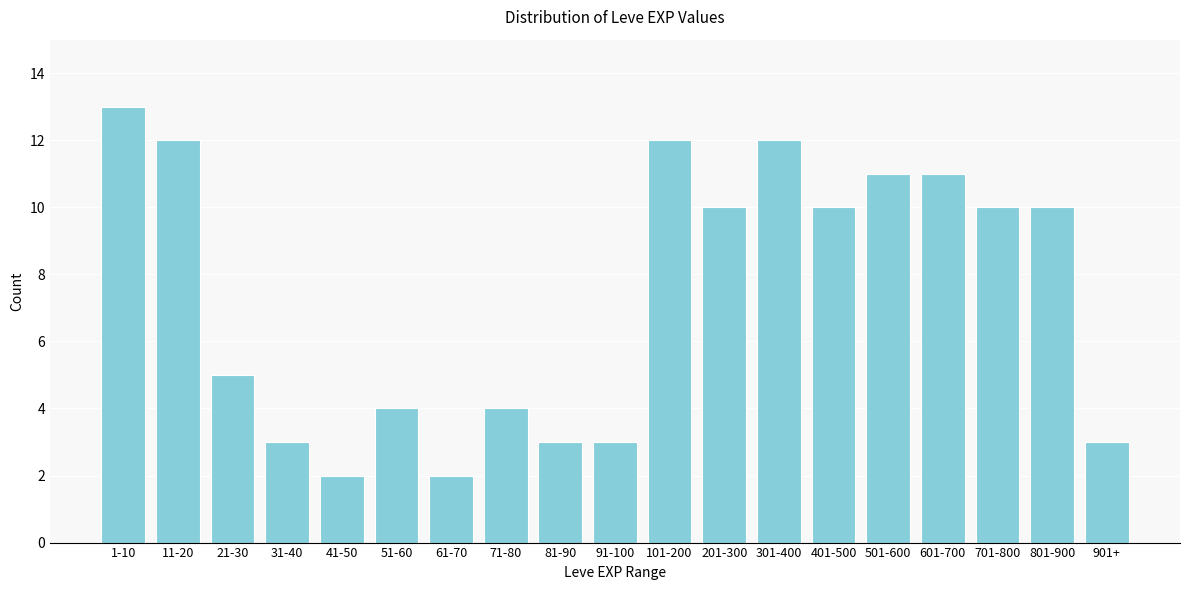

Reading left to right, extract all data points from this chart.

1-10=13	11-20=12	21-30=5	31-40=3	41-50=2	51-60=4	61-70=2	71-80=4	81-90=3	91-100=3	101-200=12	201-300=10	301-400=12	401-500=10	501-600=11	601-700=11	701-800=10	801-900=10	901+=3